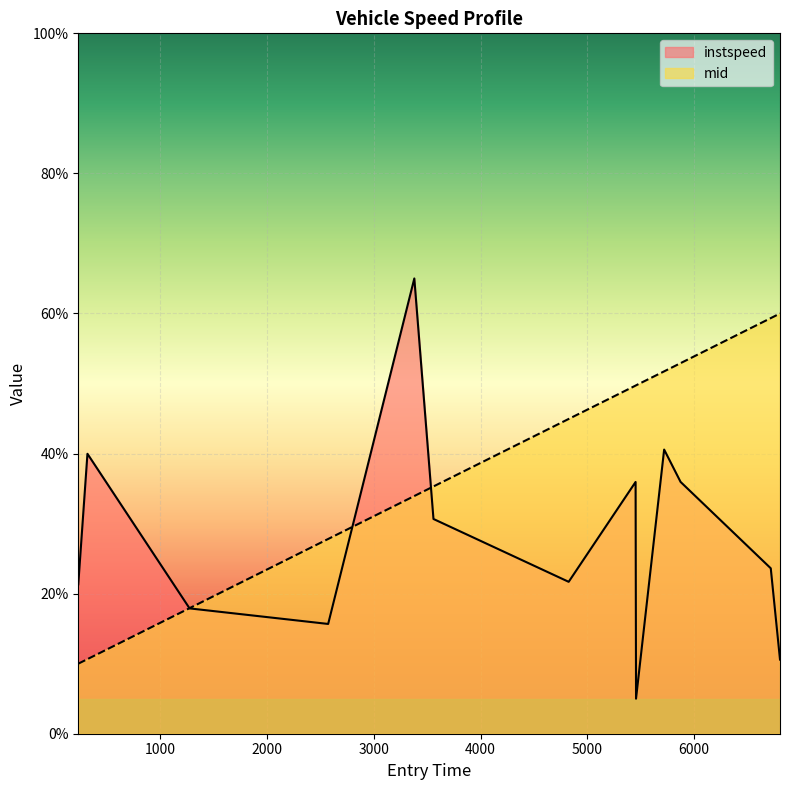

What are all the series names shown in the legend?

instspeed, mid